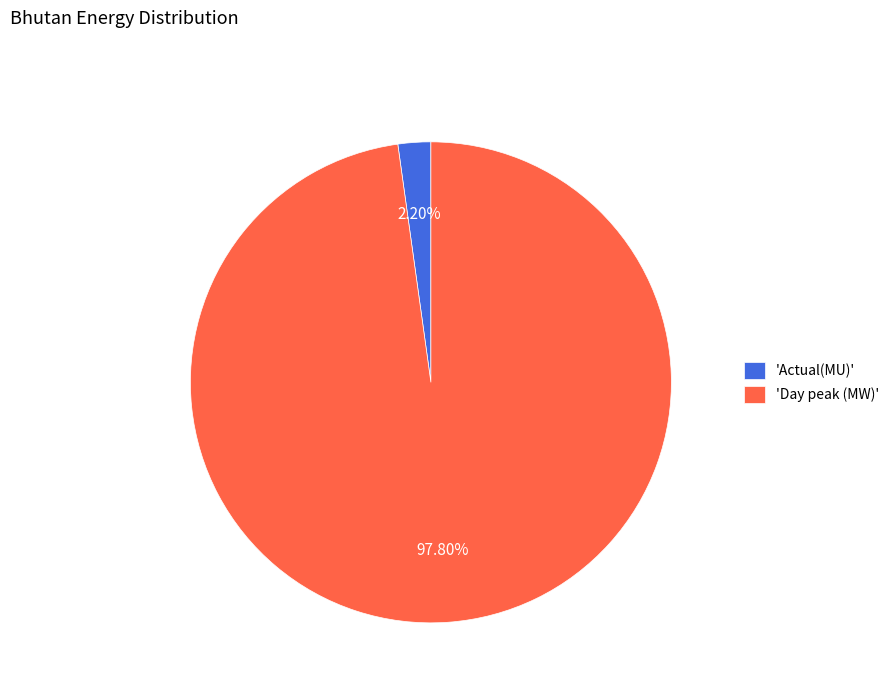

How many segments does this pie chart have?

2